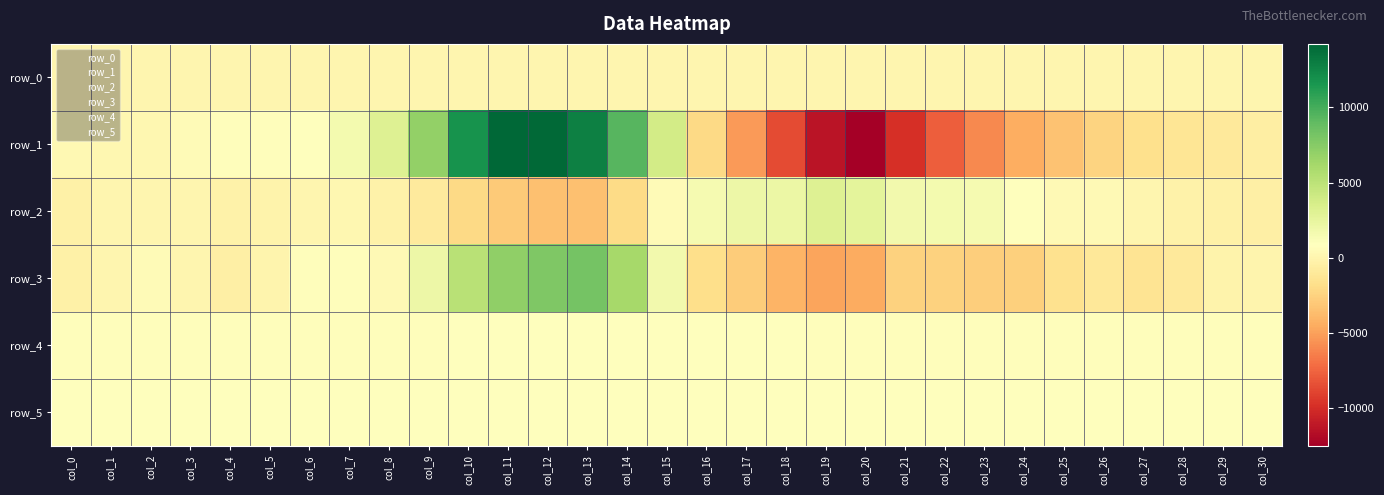

Rank the series at col_7 from lowest to highest value.

row_0, row_2, row_3, row_4, row_5, row_1